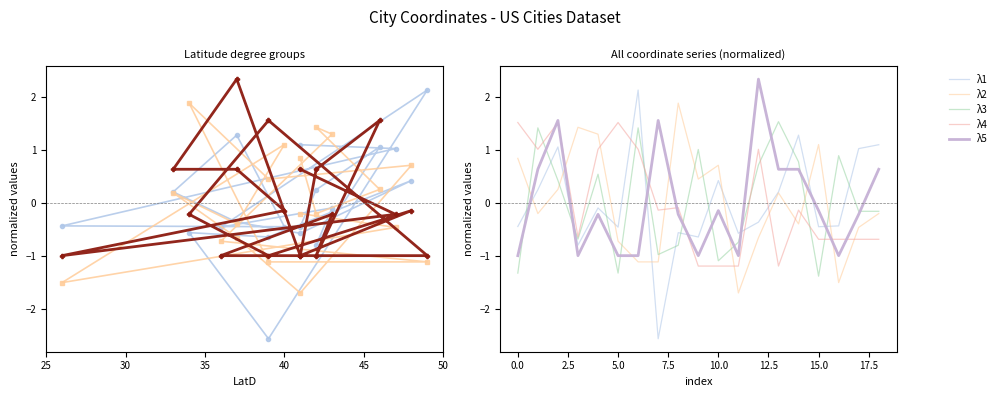

Which series has the largest total across all categories?

λ1